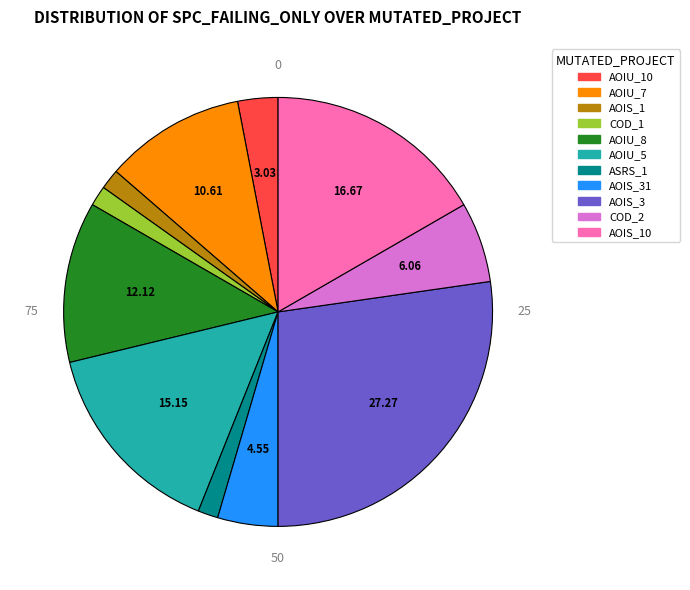

Is there a majority slice in this chart?

No